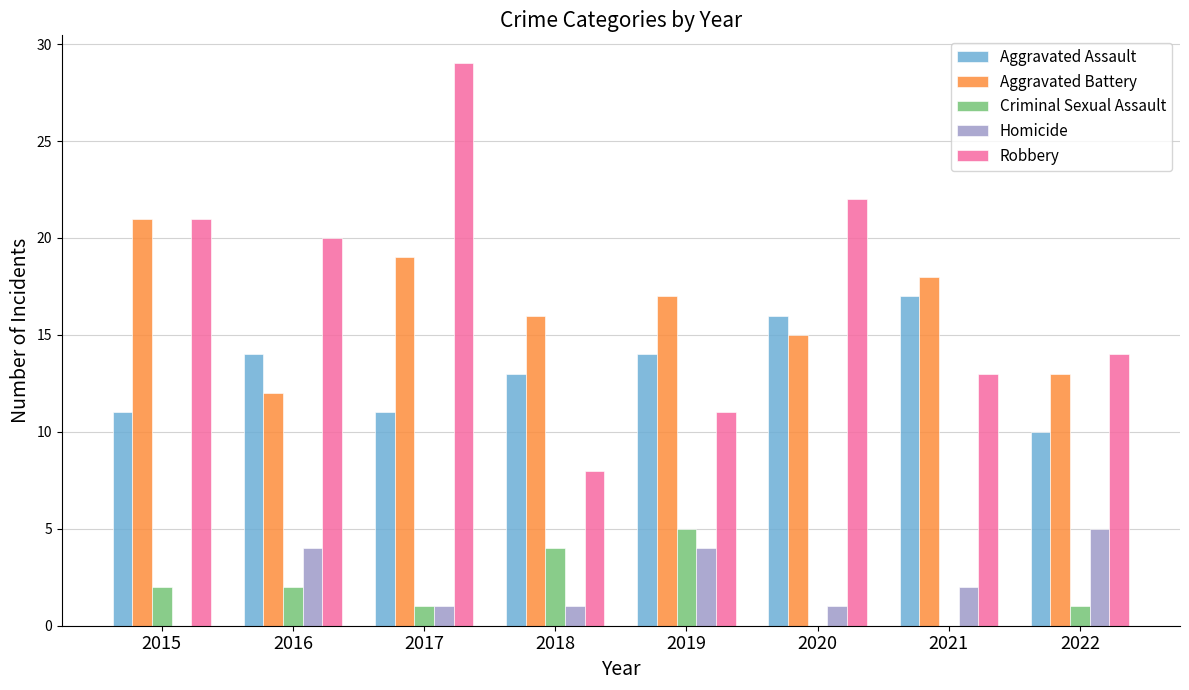

The Robbery series shows 6 at 2022. True or false?

False